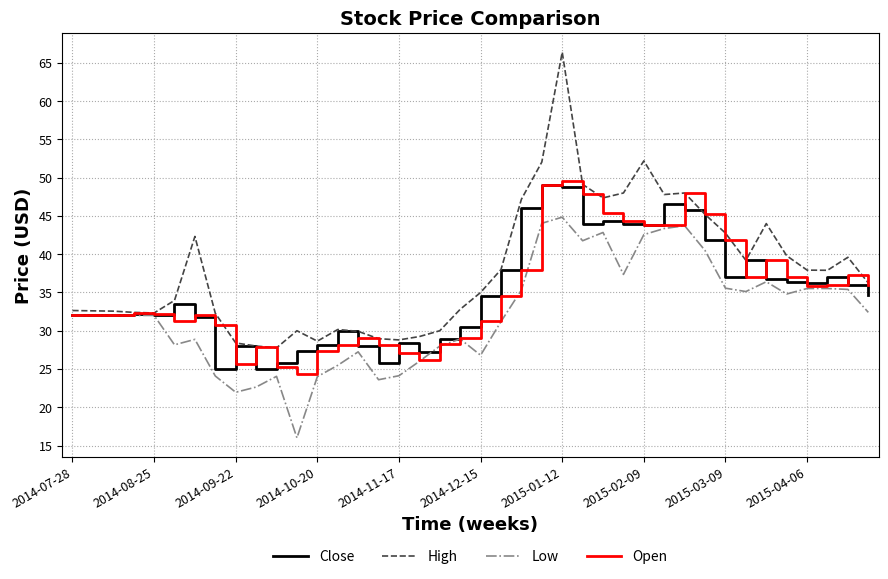

Which series has the widest spread of values?

High